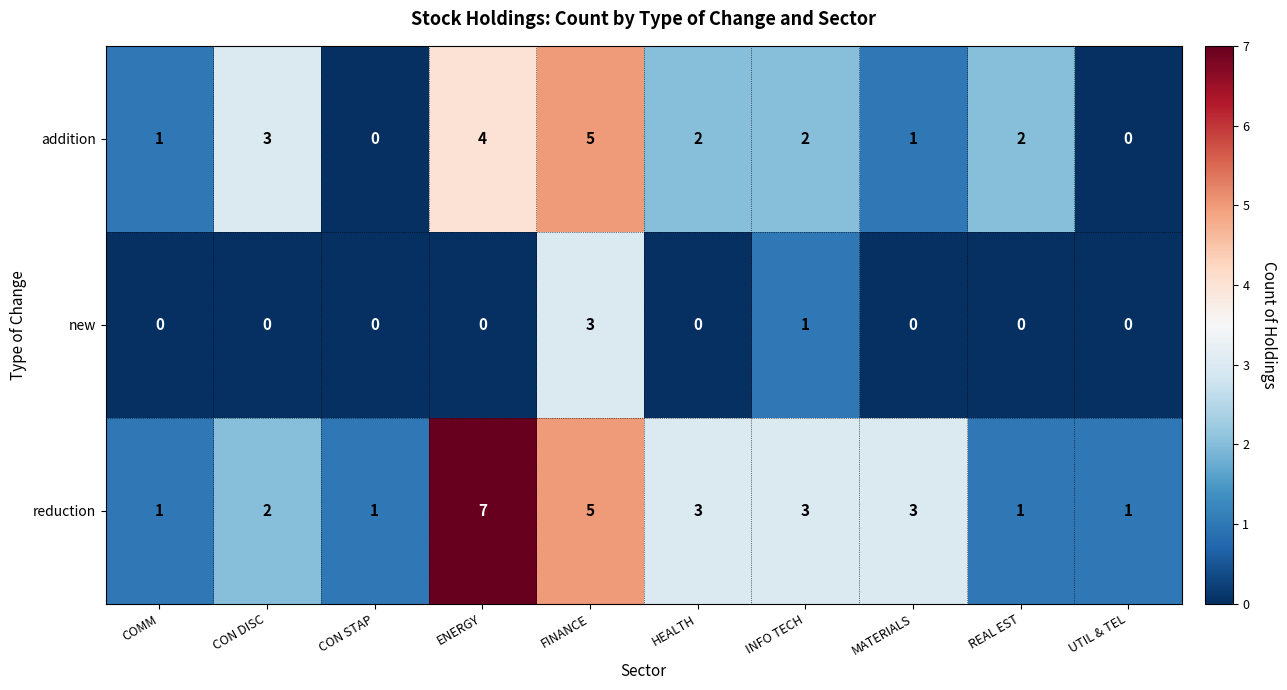

Rank the series by their average value, from lowest to highest.

new, addition, reduction